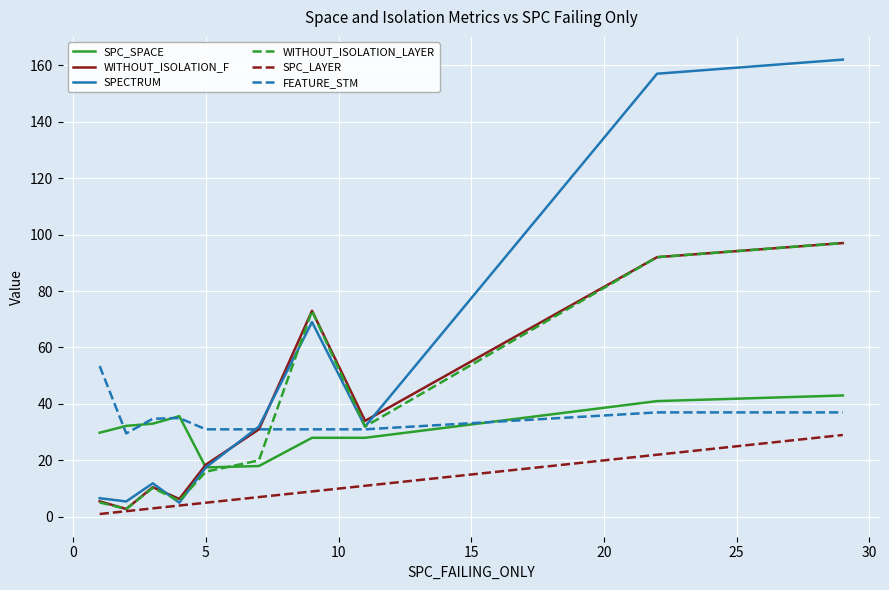

What is the average value of the WITHOUT_ISOLATION_F series?

37.1